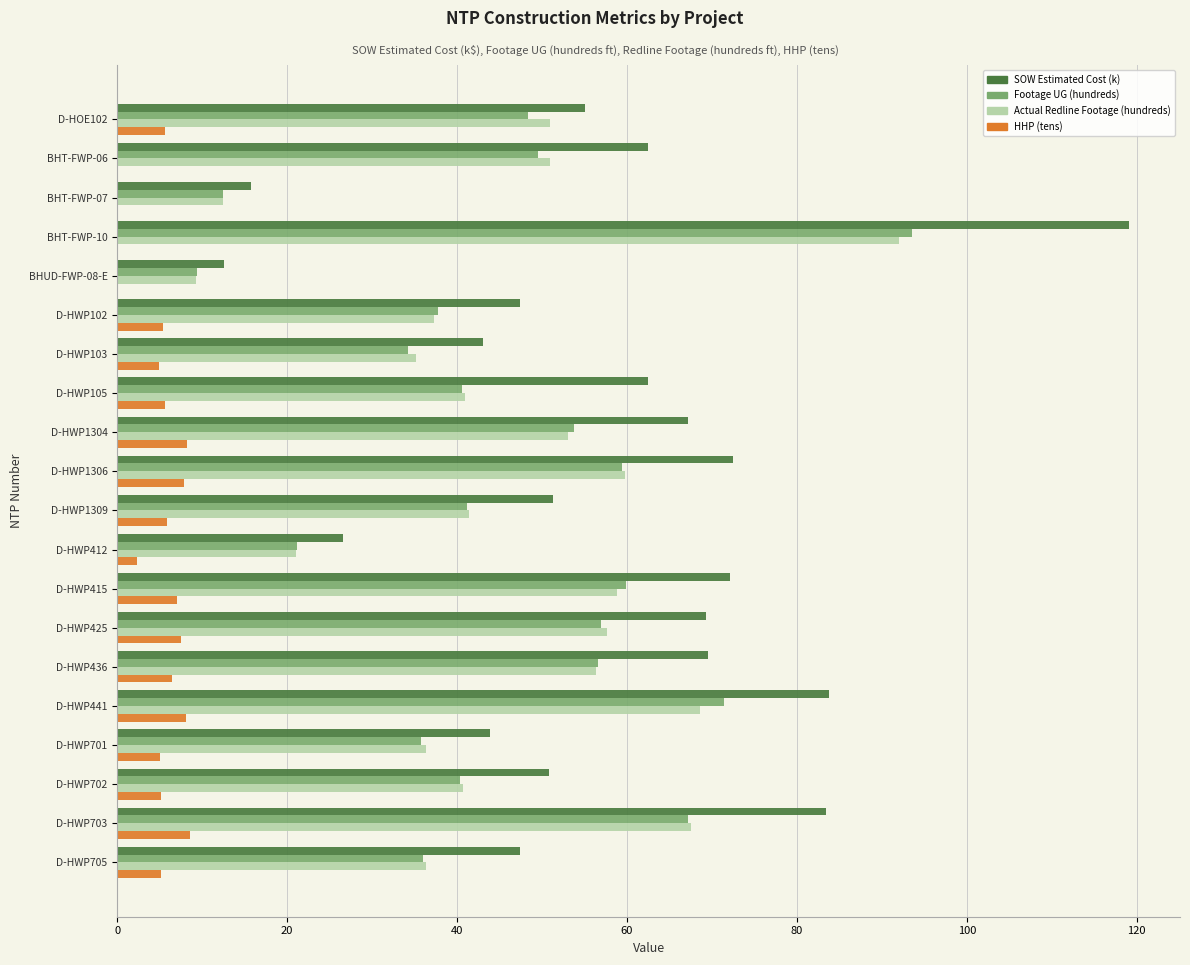

The value of Footage UG (hundreds) at D-HWP705 is 36.0. True or false?

True